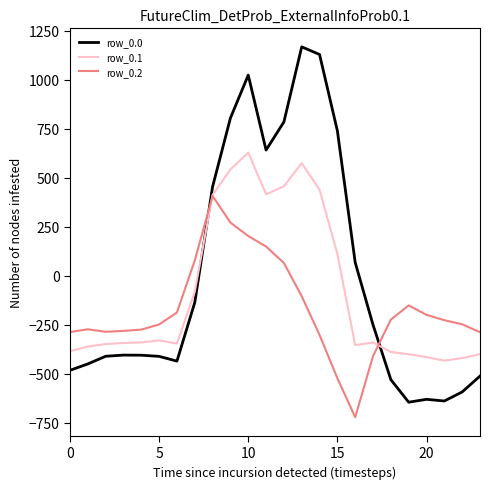

List the series in order of their overall mean, highest first.

row_0.0, row_0.1, row_0.2